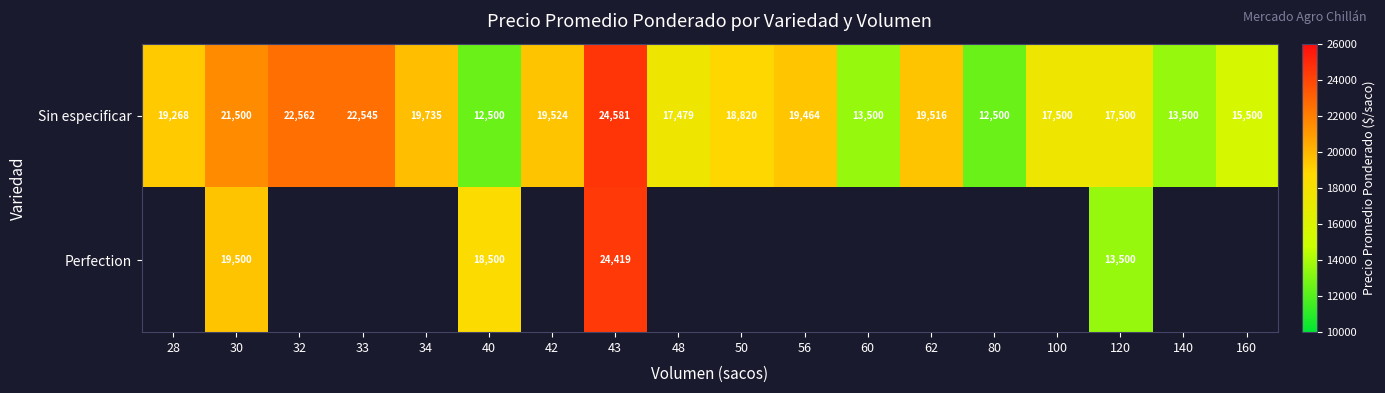

Which label corresponds to the largest value in the chart?

43